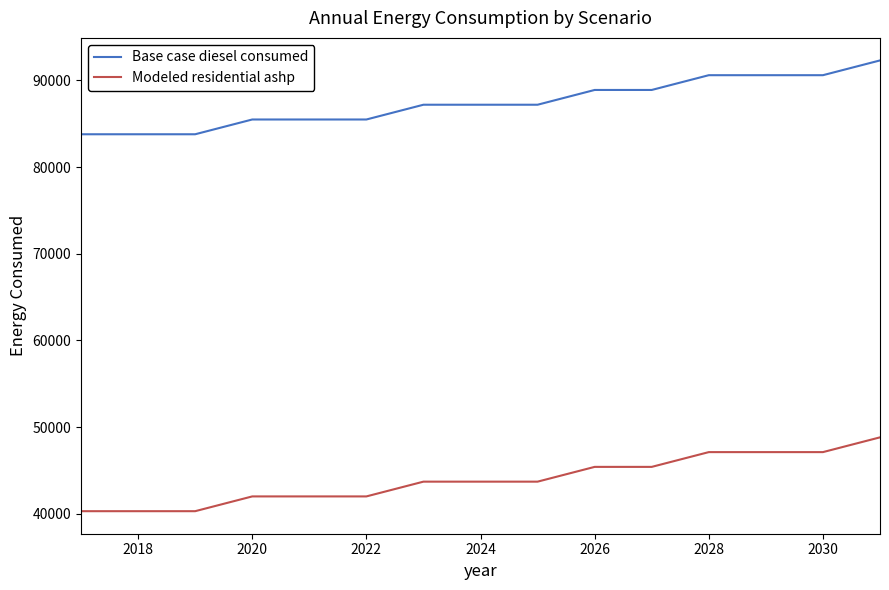

Rank the series by their maximum value, from lowest to highest.

Modeled residential ashp, Base case diesel consumed